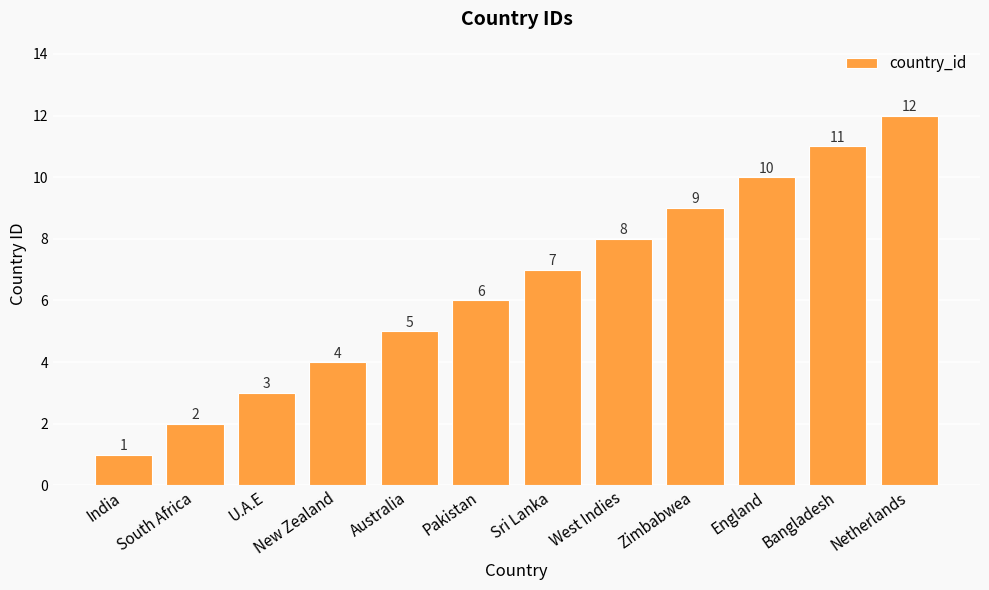

How many data points are less than 7?

6